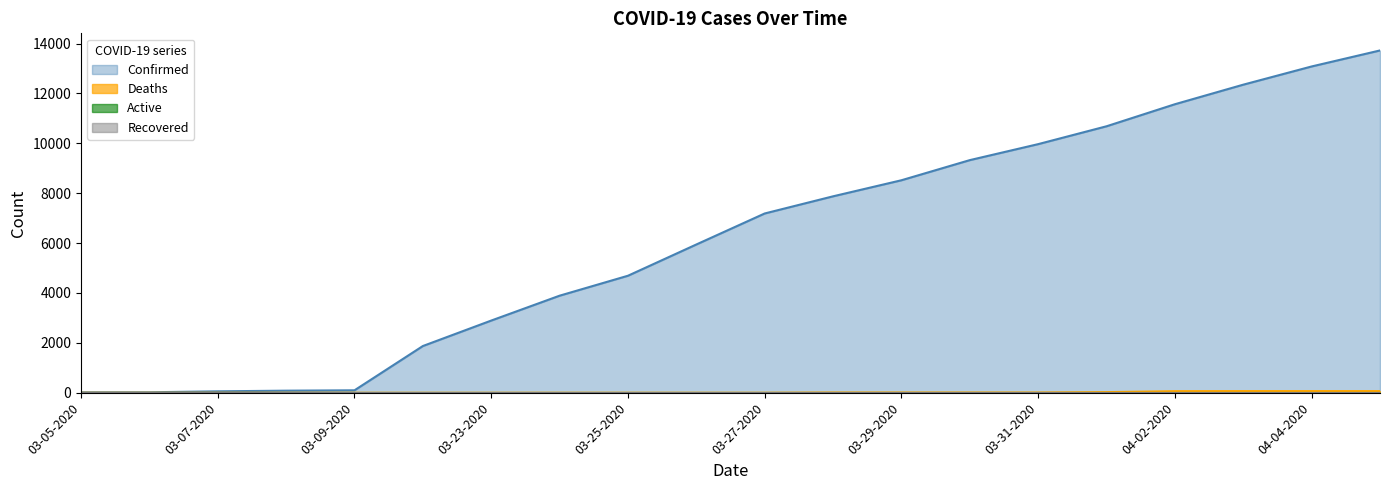

True or false: Deaths has more than 0 points higher than both neighbors.

False